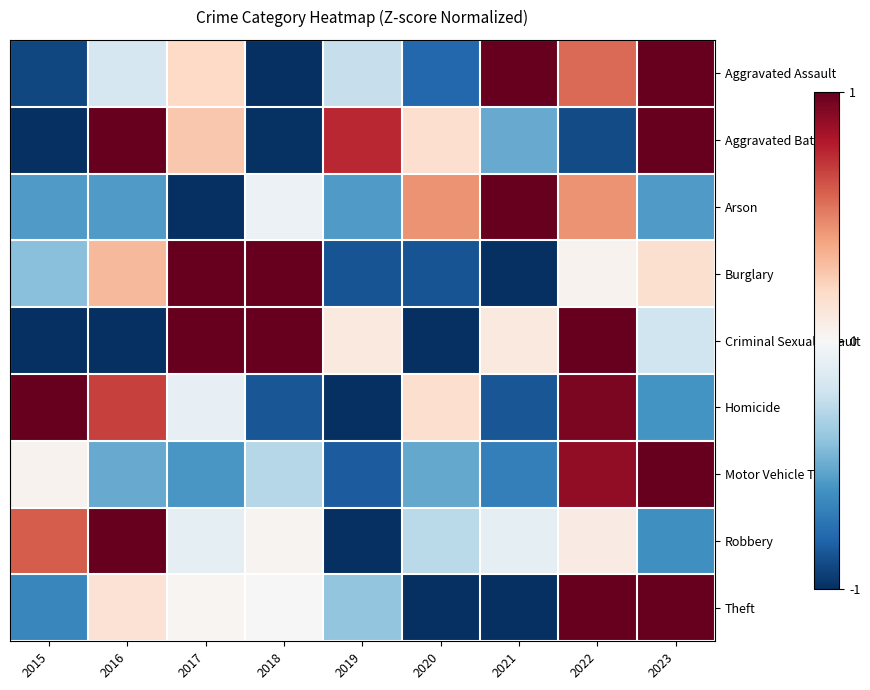

Between 2015 and 2018, which series saw the biggest shift?

Criminal Sexual Assault